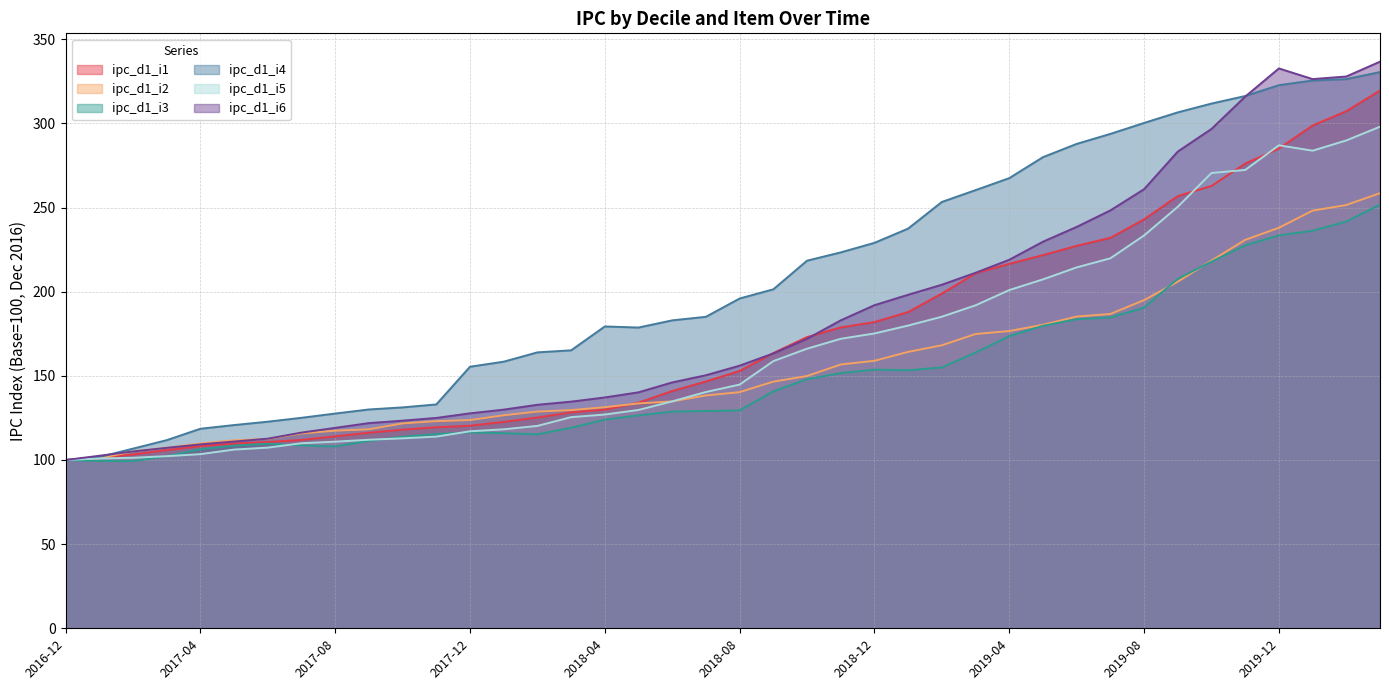

Rank the series by their maximum value, from highest to lowest.

ipc_d1_i6, ipc_d1_i4, ipc_d1_i1, ipc_d1_i5, ipc_d1_i2, ipc_d1_i3